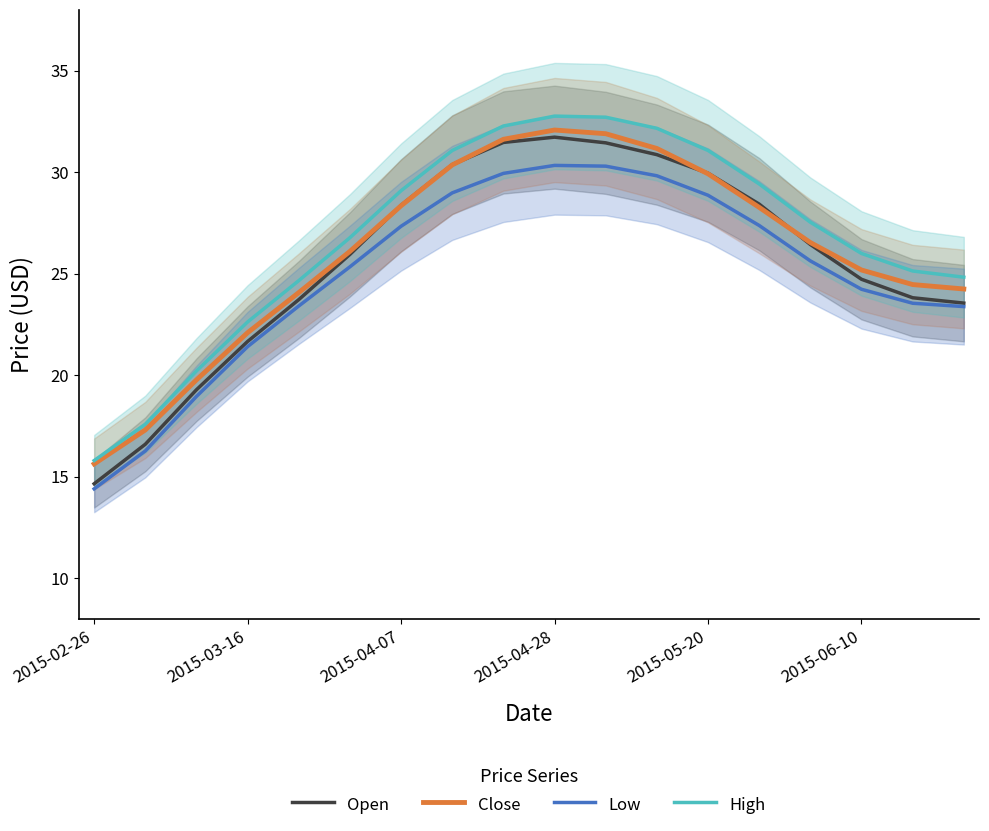

What position from the left is 2015-02-26?

1